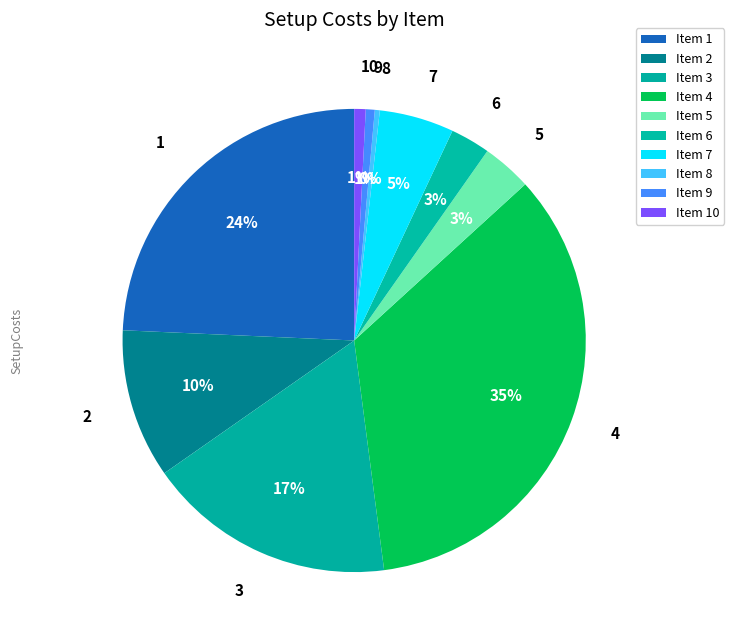

To the nearest percent, what percentage of the pie is 5?

3%